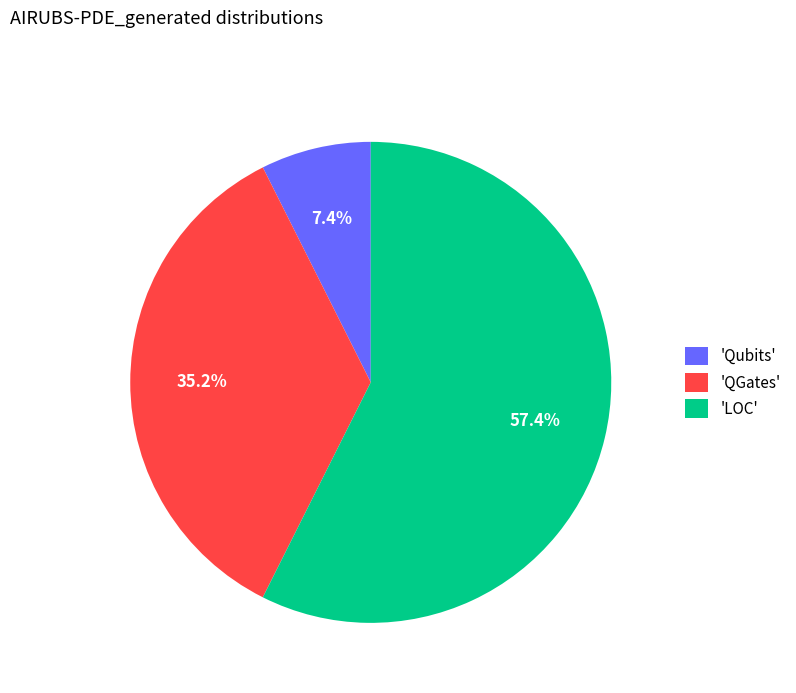

Which slice represents more than half of the pie?

'LOC'